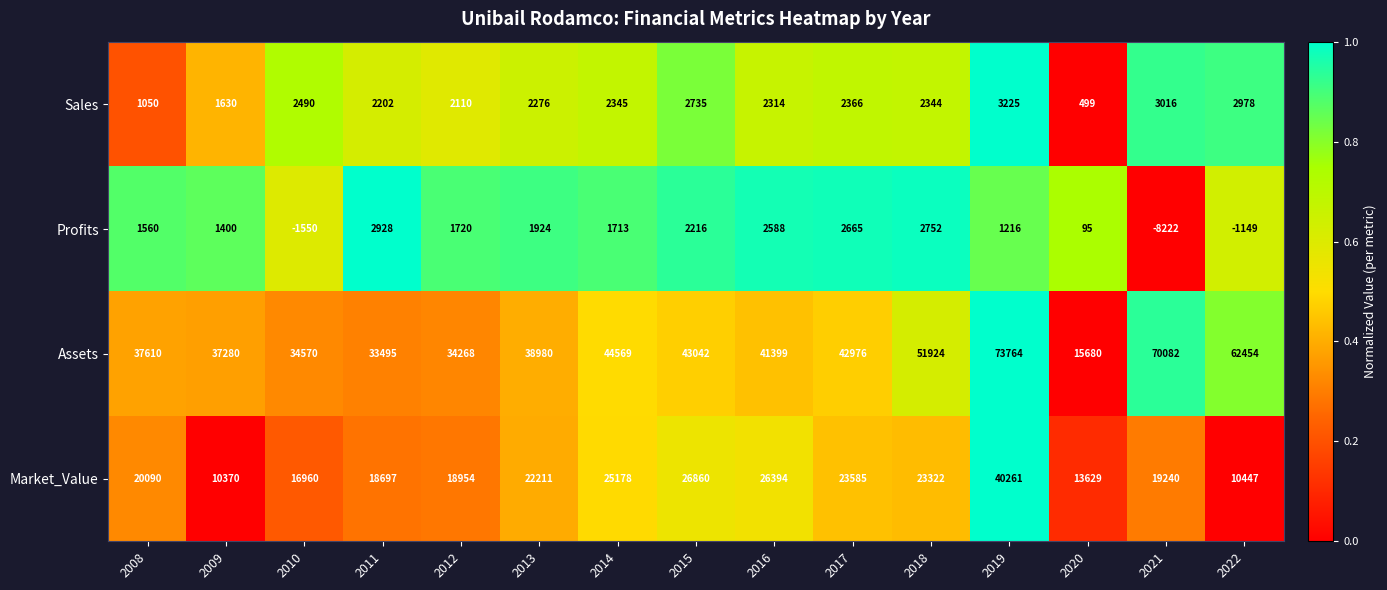

How many categories are shown in the chart?

15